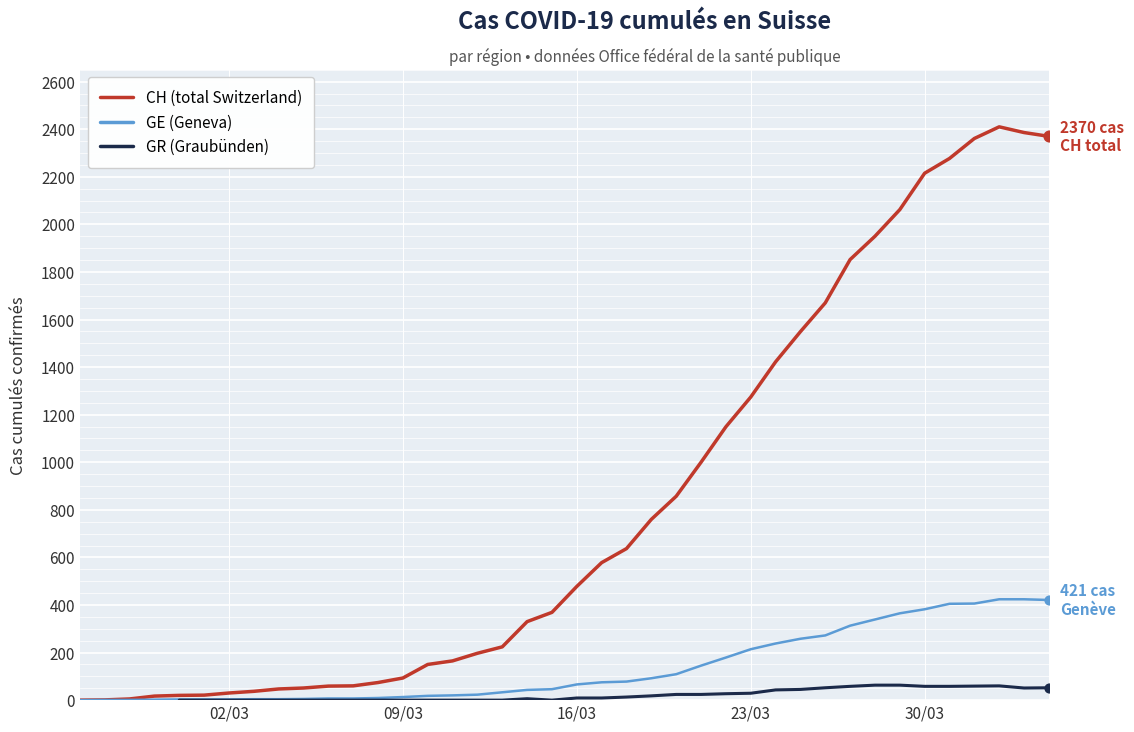

Is the value of CH (total Switzerland) at 30 greater than the value of GE (Geneva) at 29?

Yes